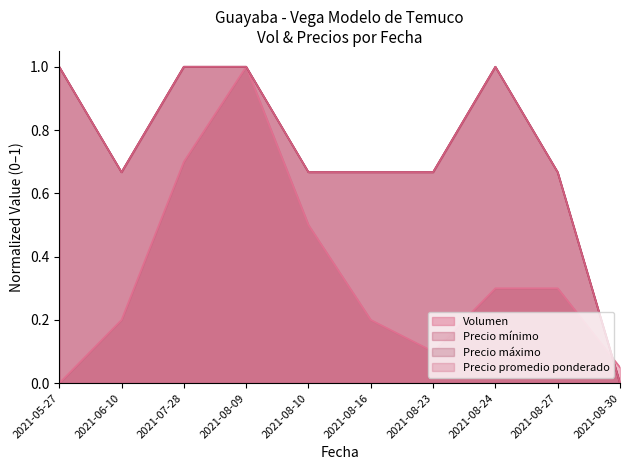

Where is Precio mínimo nearest to the value 0?

2021-08-30